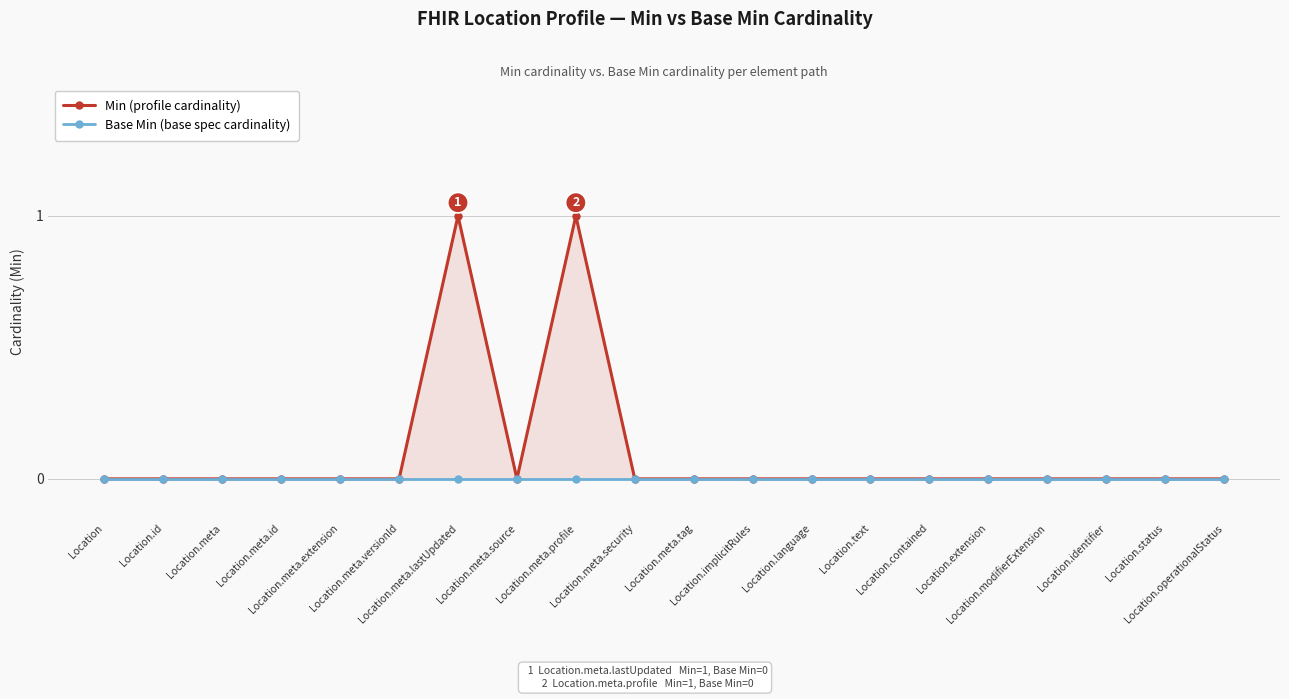

True or false: Min (profile cardinality) and Base Min (base spec cardinality) cross at least once.

False